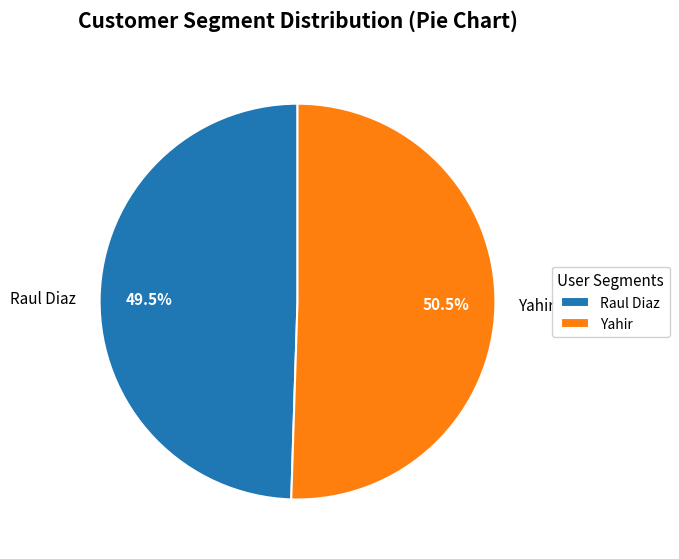

Approximately how many times larger is the value at Yahir compared to Raul Diaz?

1.0